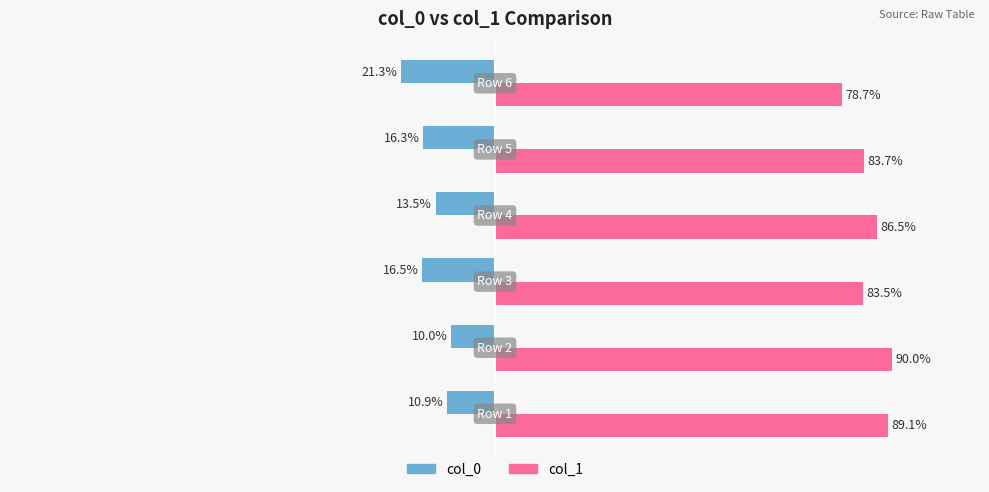

List the series in order of their overall mean, lowest first.

col_0, col_1